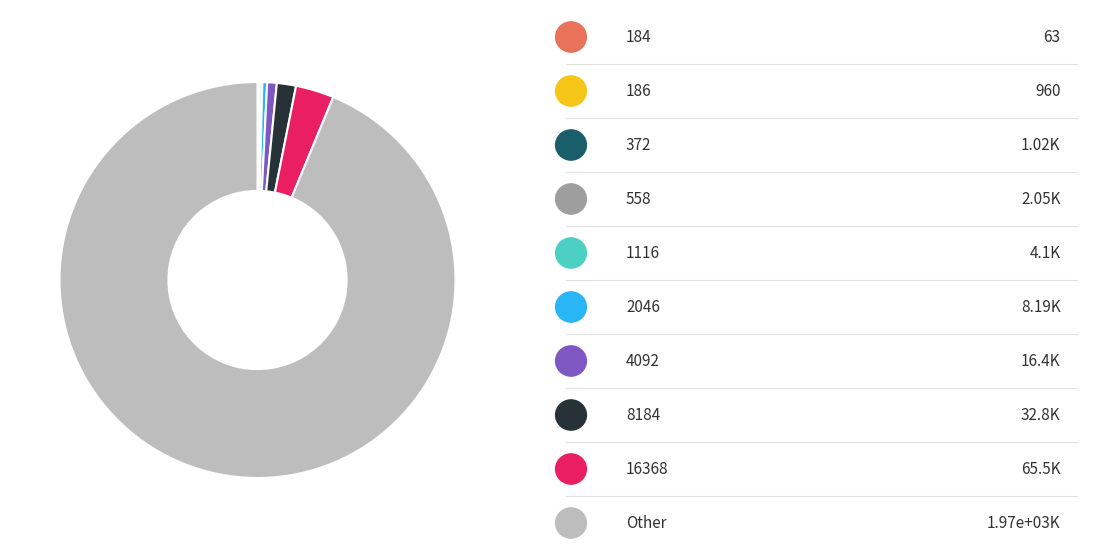

Is there any slice that represents more than half of the pie?

Yes